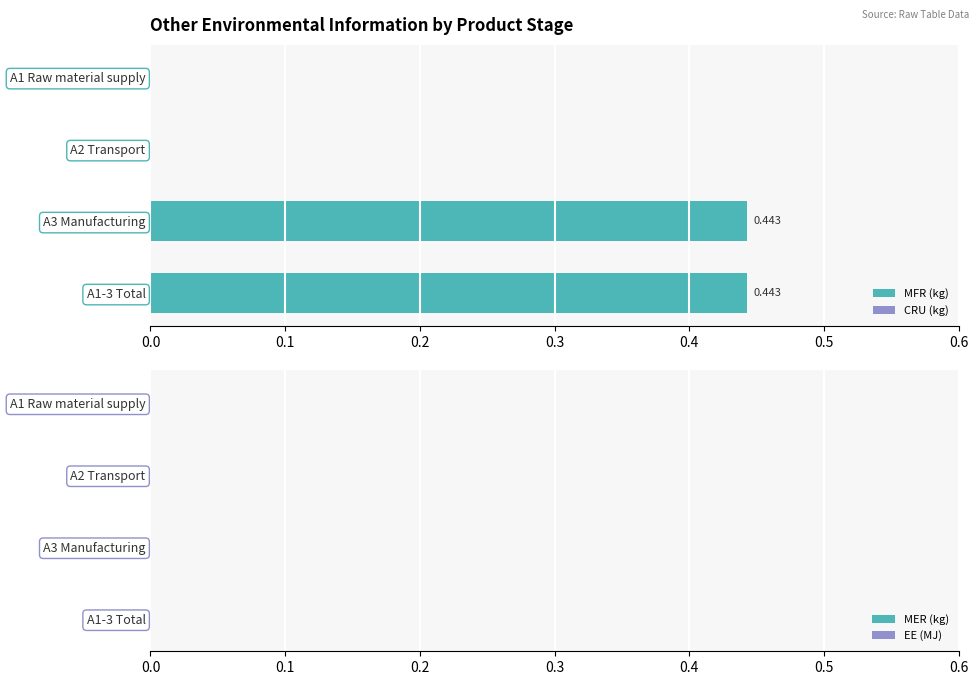

Are the bars grouped side by side (vs. stacked)?

No